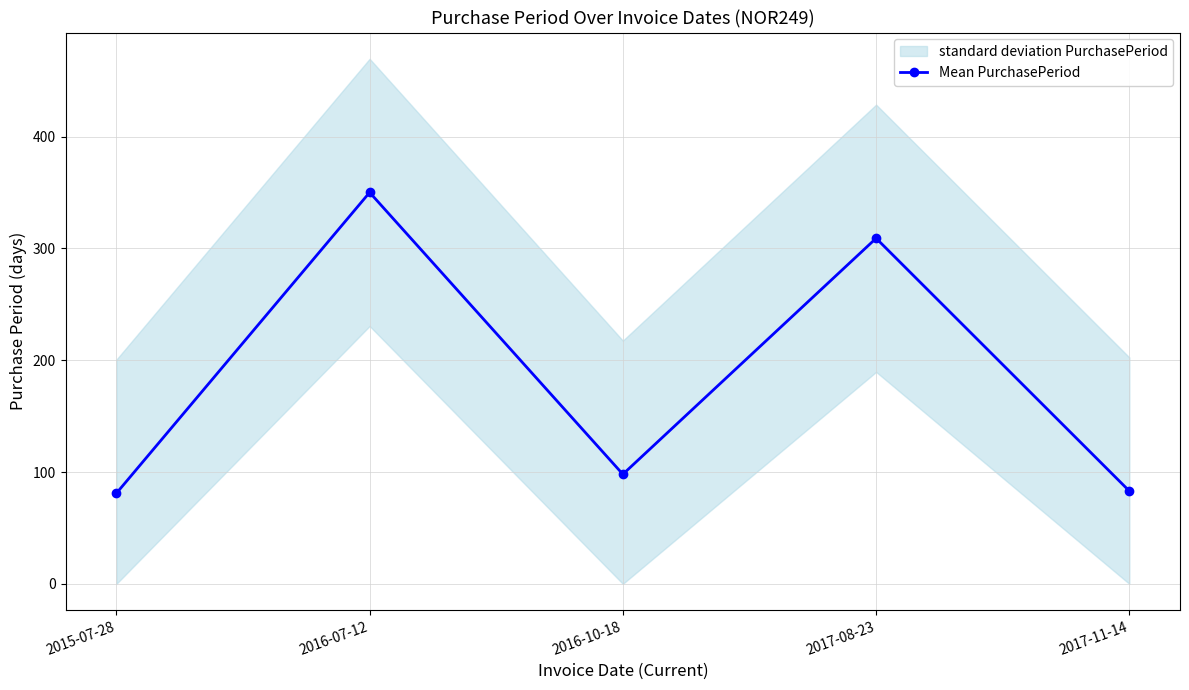

Which has a higher value, 2016-10-18 or 2017-11-14?

2016-10-18